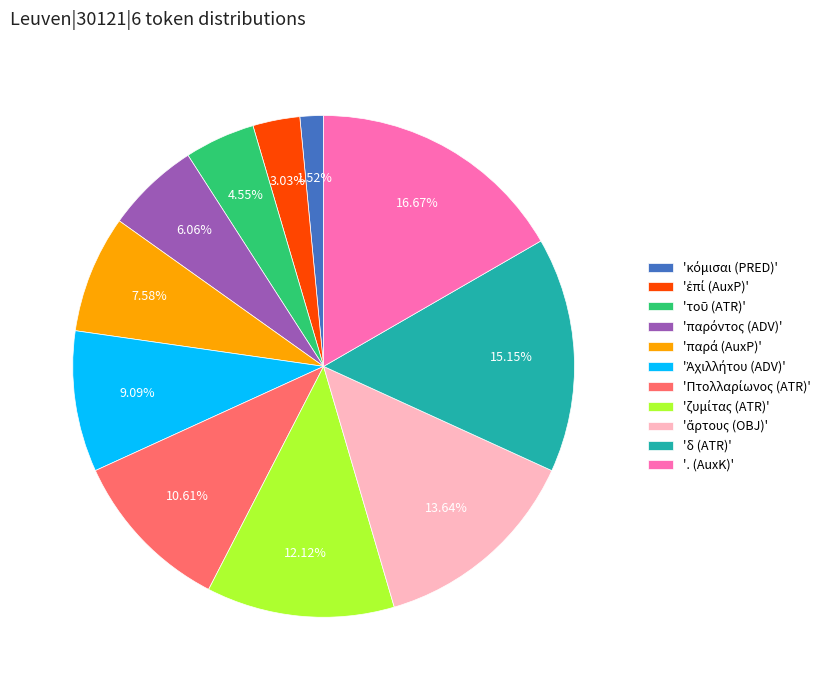

Is there a majority slice in this chart?

No